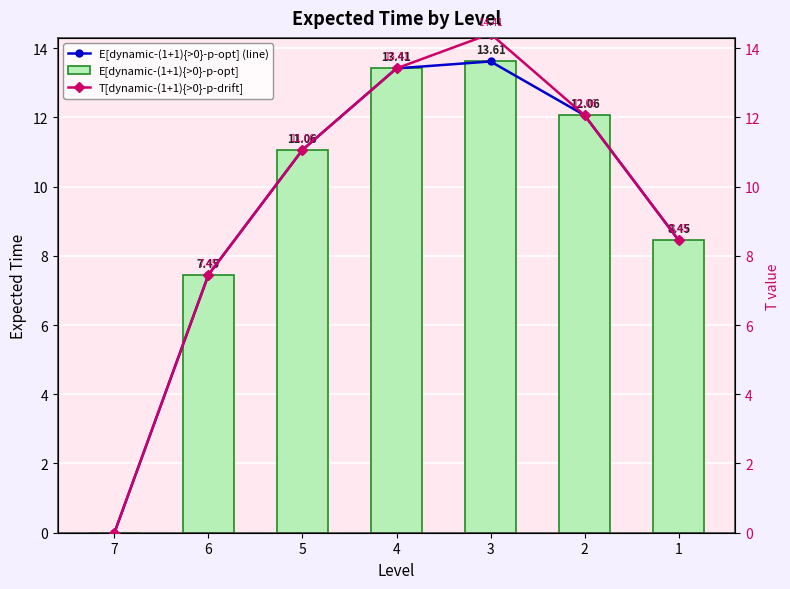

What is the value of the T[dynamic-(1+1){>0}-p-drift] bar at the 4th from the left?

13.4